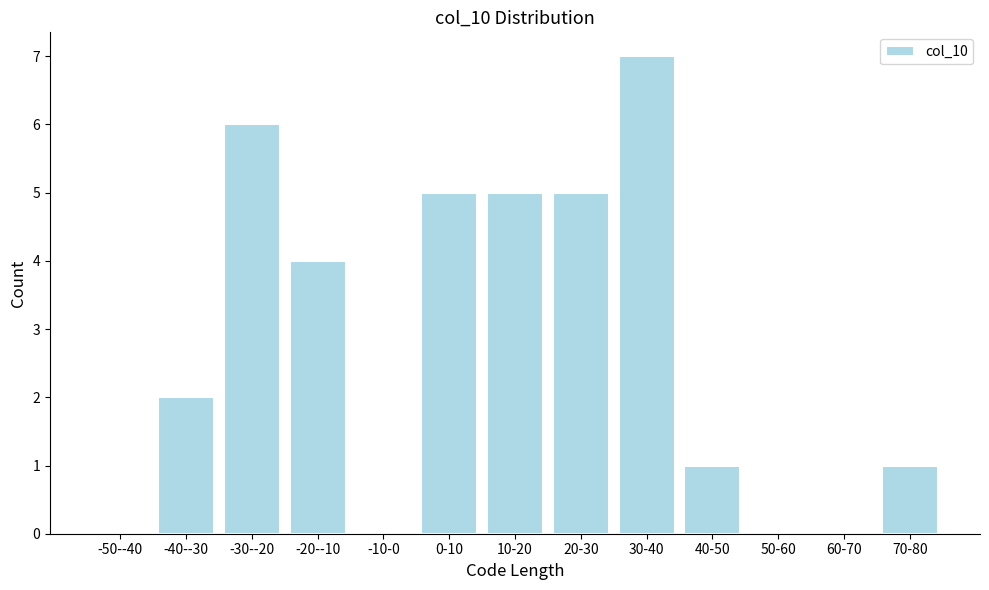

Reading left to right, what are all the values shown in this chart?

-50--40=0	-40--30=2	-30--20=6	-20--10=4	-10-0=0	0-10=5	10-20=5	20-30=5	30-40=7	40-50=1	50-60=0	60-70=0	70-80=1